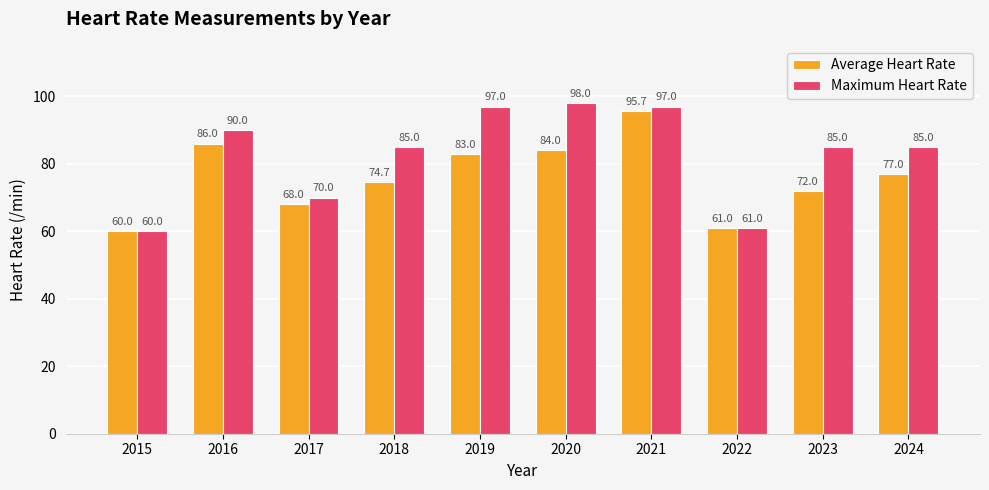

The Average Heart Rate series shows 118.0 at 2018. True or false?

False